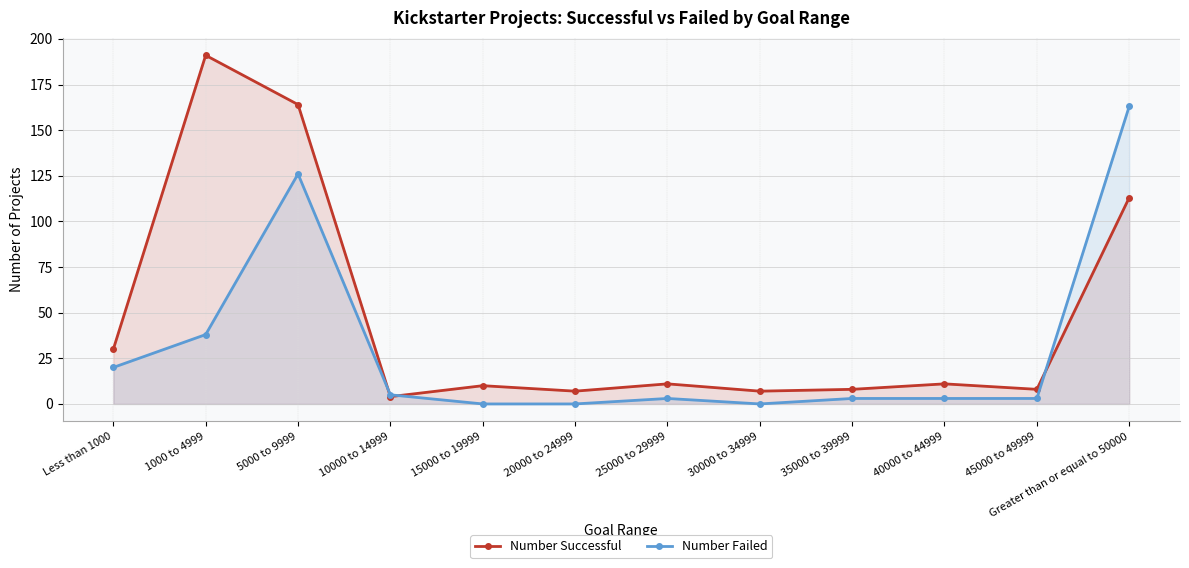

What is the label of the 3rd point from the right?

40000 to 44999